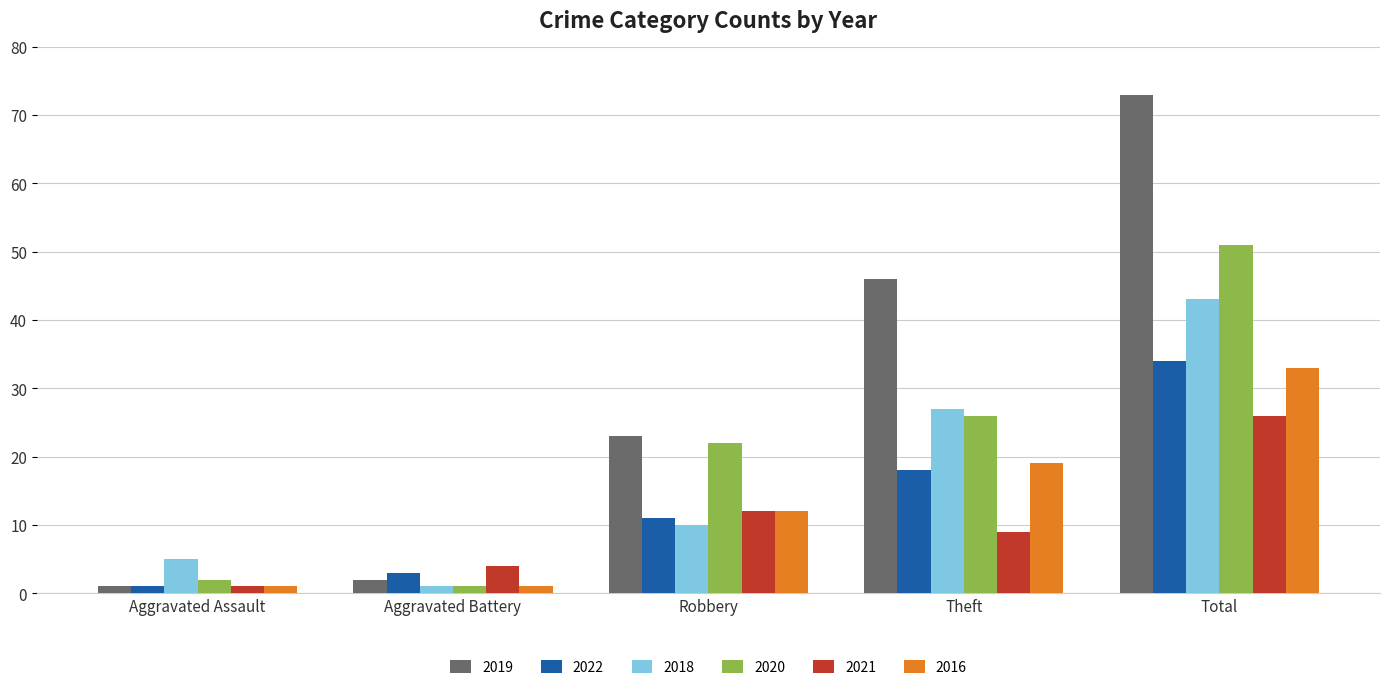

What is the label of the 4th bar from the right?

Aggravated Battery